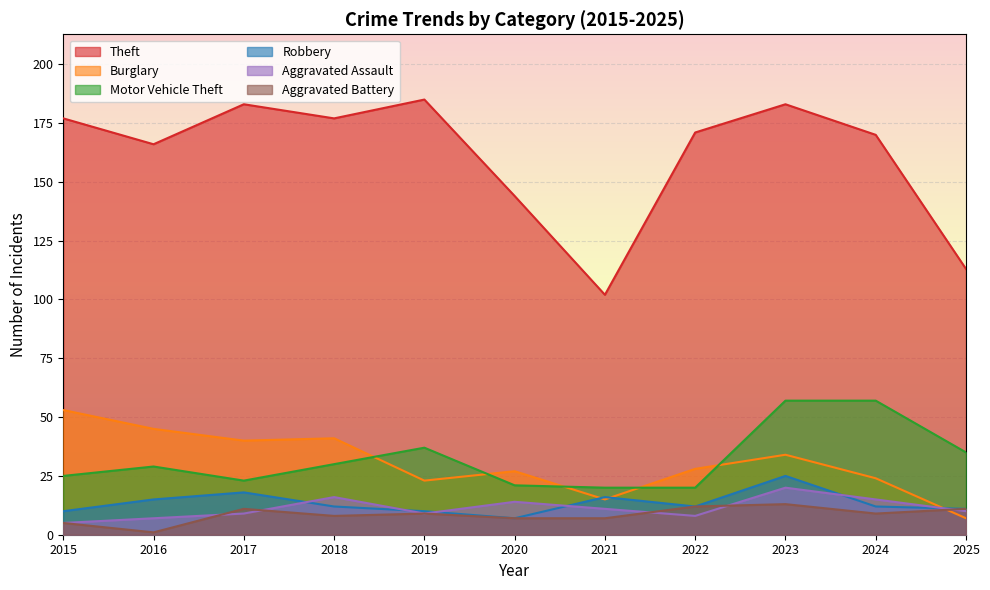

What is the difference between the second highest and second lowest values in the Theft series?

70